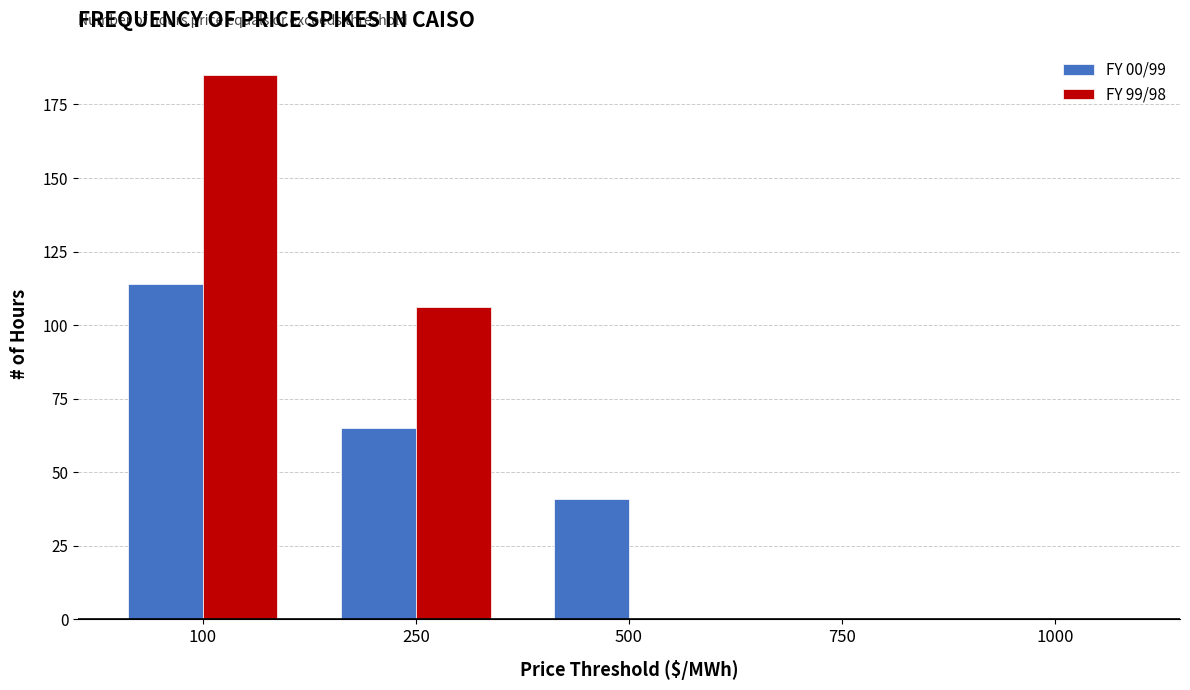

How many categories are shown in the chart?

5